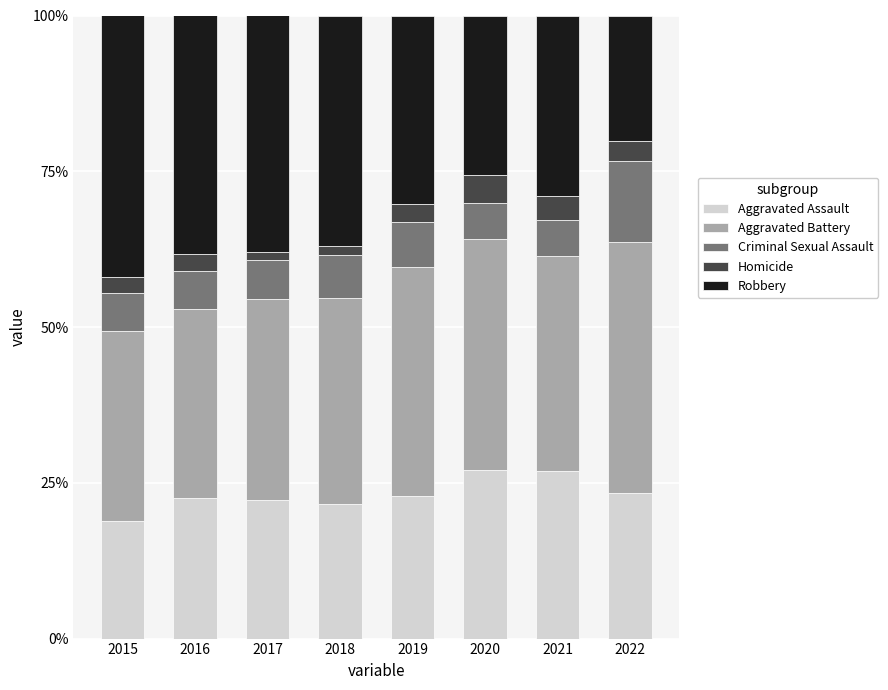

What are all the series names shown in the legend?

Aggravated Assault, Aggravated Battery, Criminal Sexual Assault, Homicide, Robbery